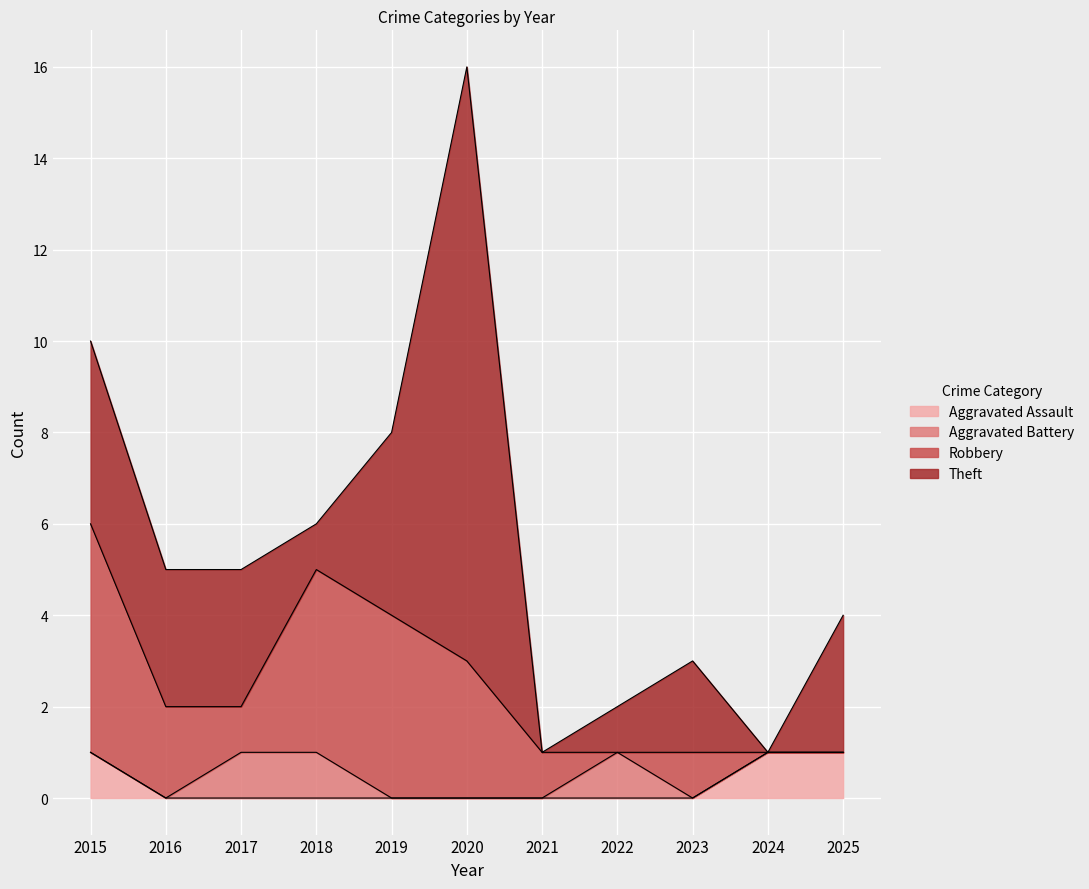

True or false: Robbery has more than 0 interior local peaks.

True